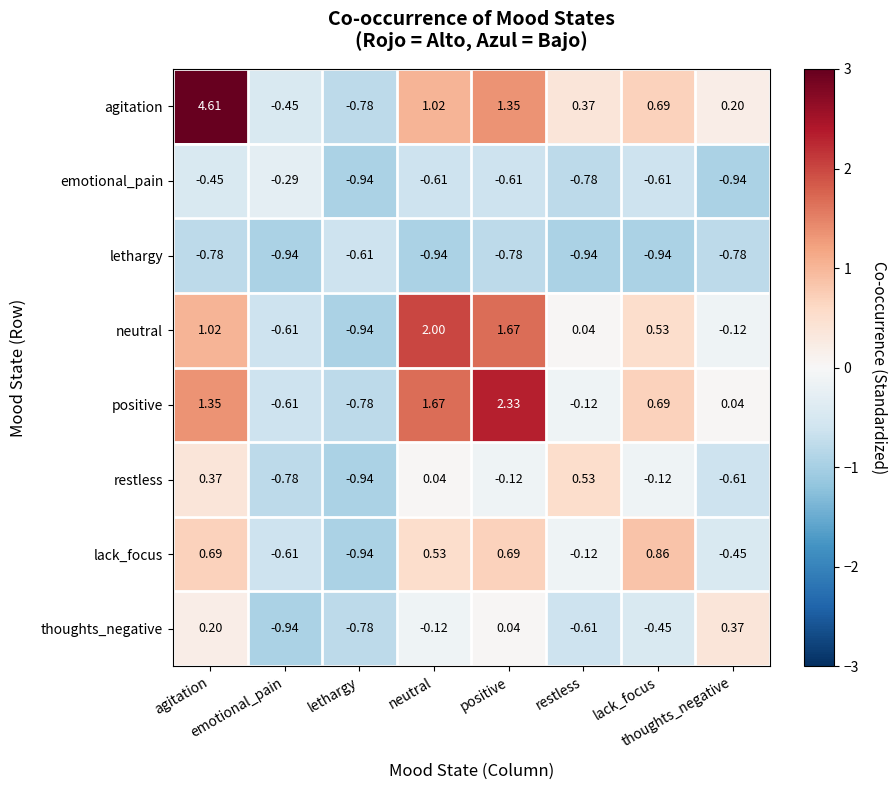

How many categories are shown in the chart?

8